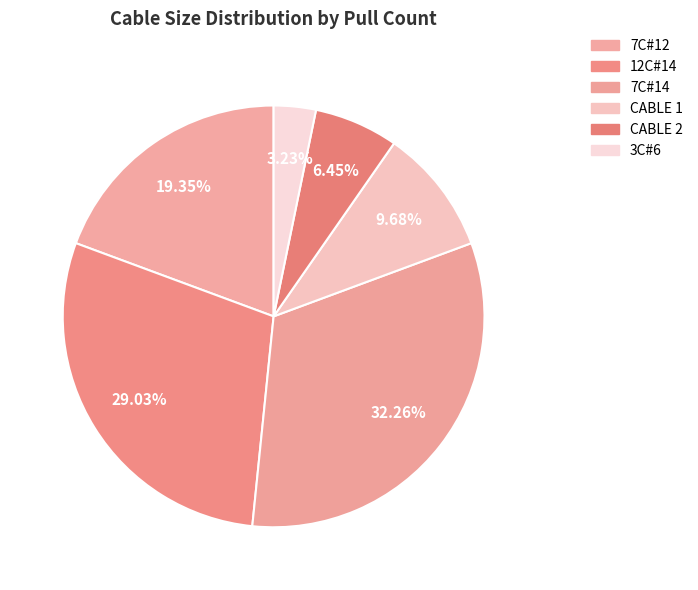

Is there a majority slice in this chart?

No